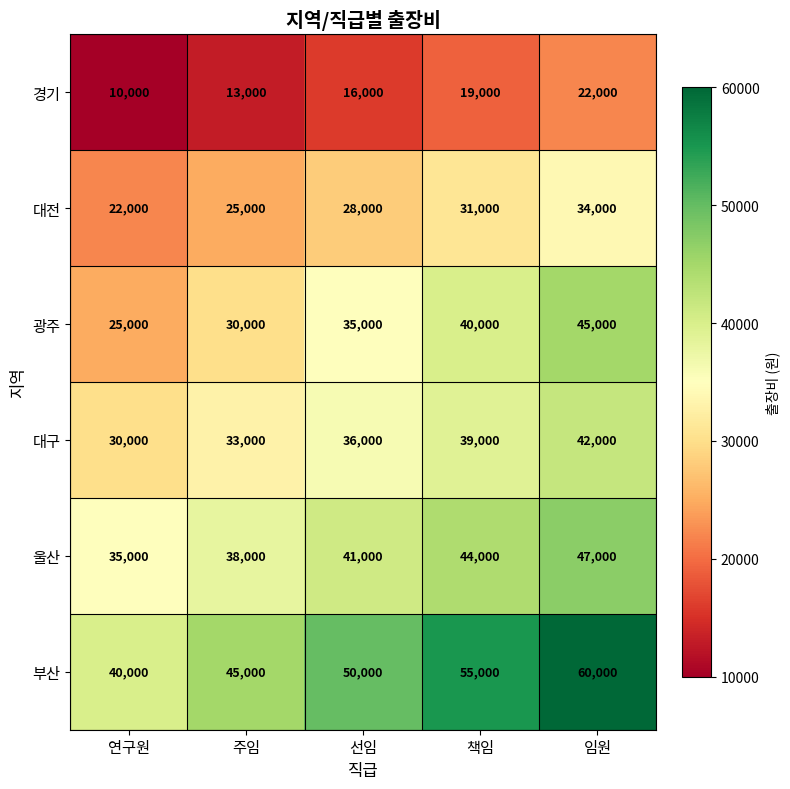

Which series has the largest total across all categories?

부산